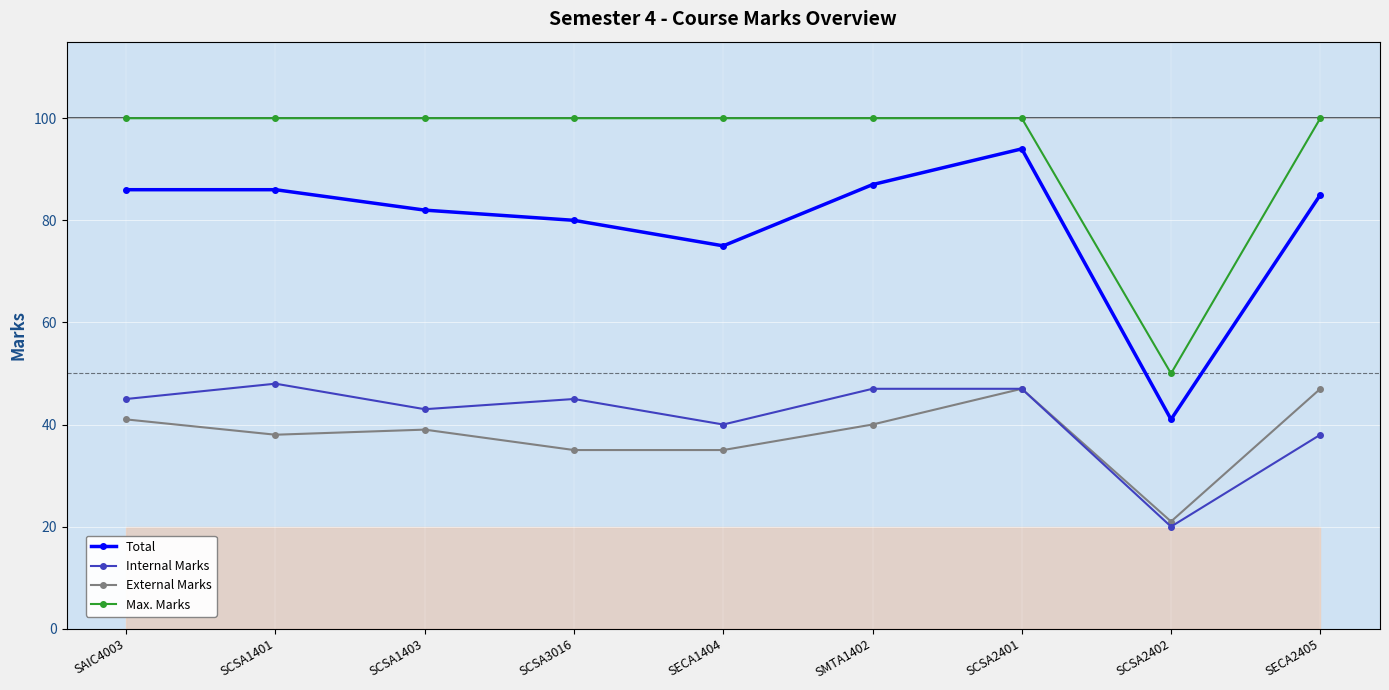

What position from the left is SCSA3016?

4